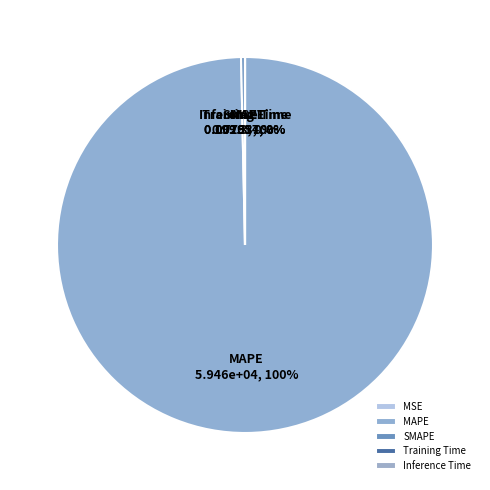

Is there any slice that represents more than half of the pie?

Yes